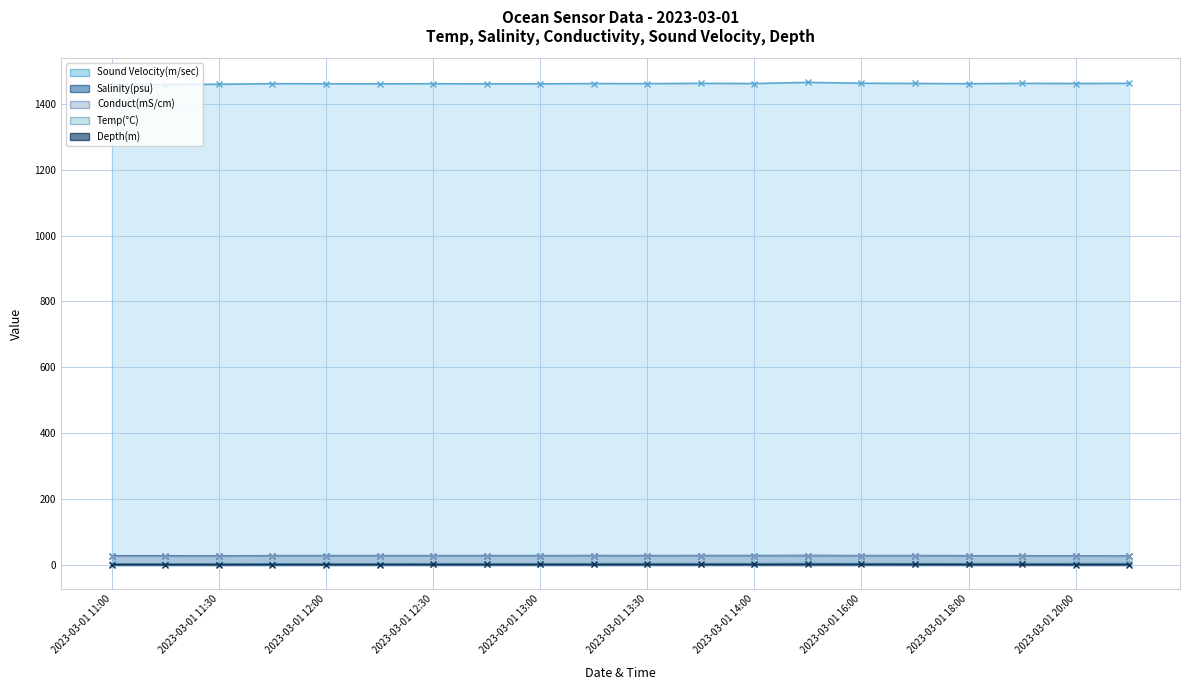

Where is Conduct(mS/cm) nearest to the value 27?

2023-03-01 20:00